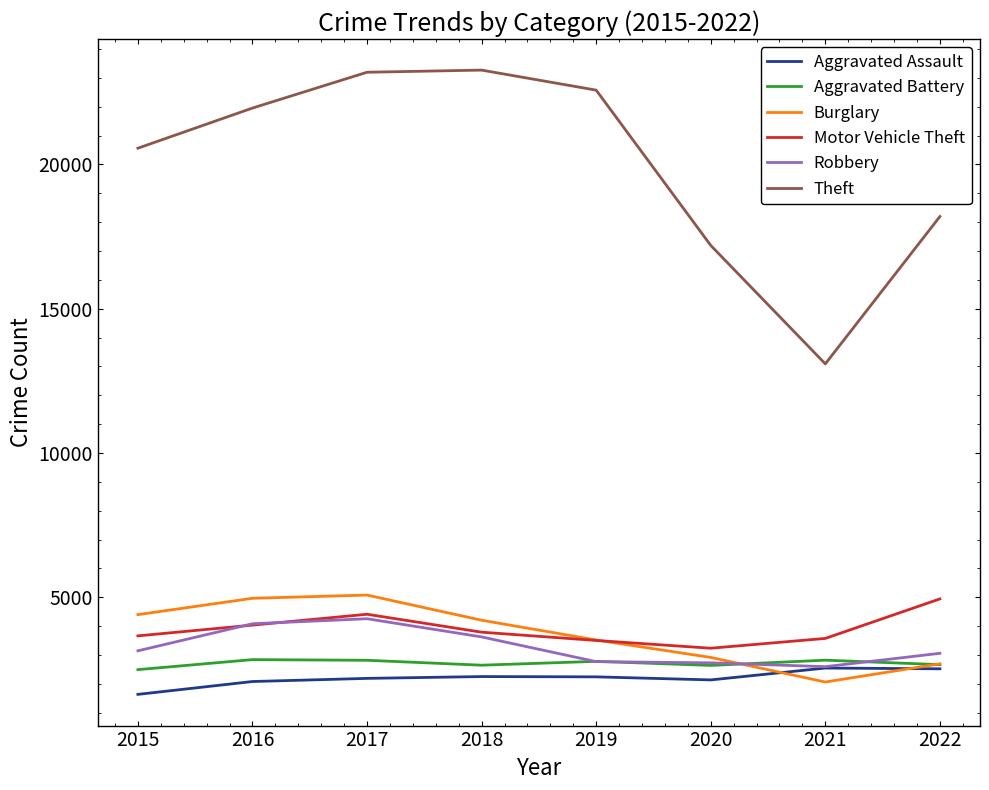

The Theft series shows 14265 at 2015. True or false?

False